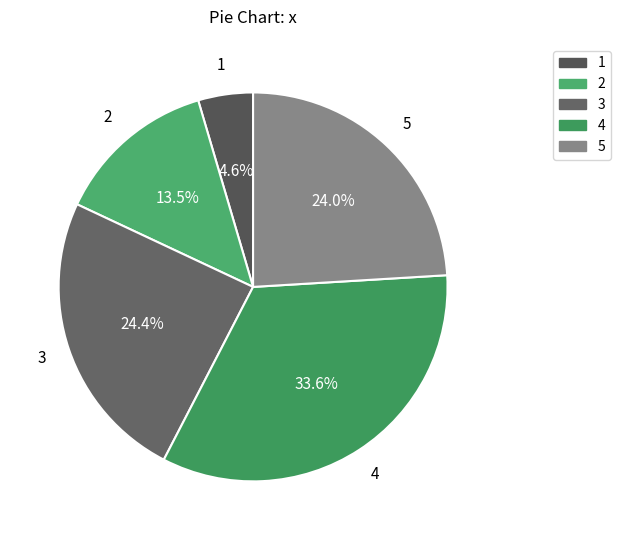

How many segments does this pie chart have?

5